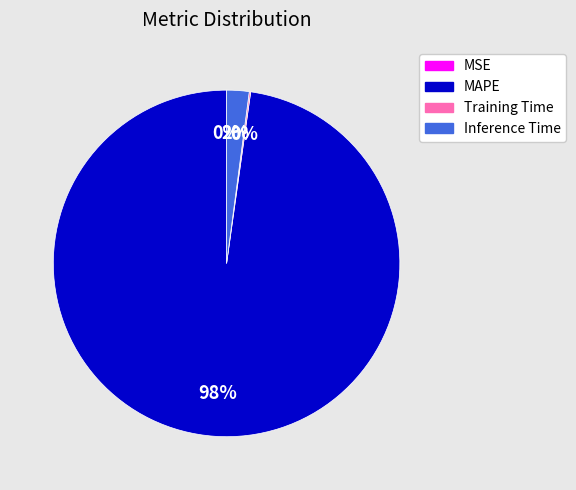

To the nearest percent, what is the average slice percentage?

25%